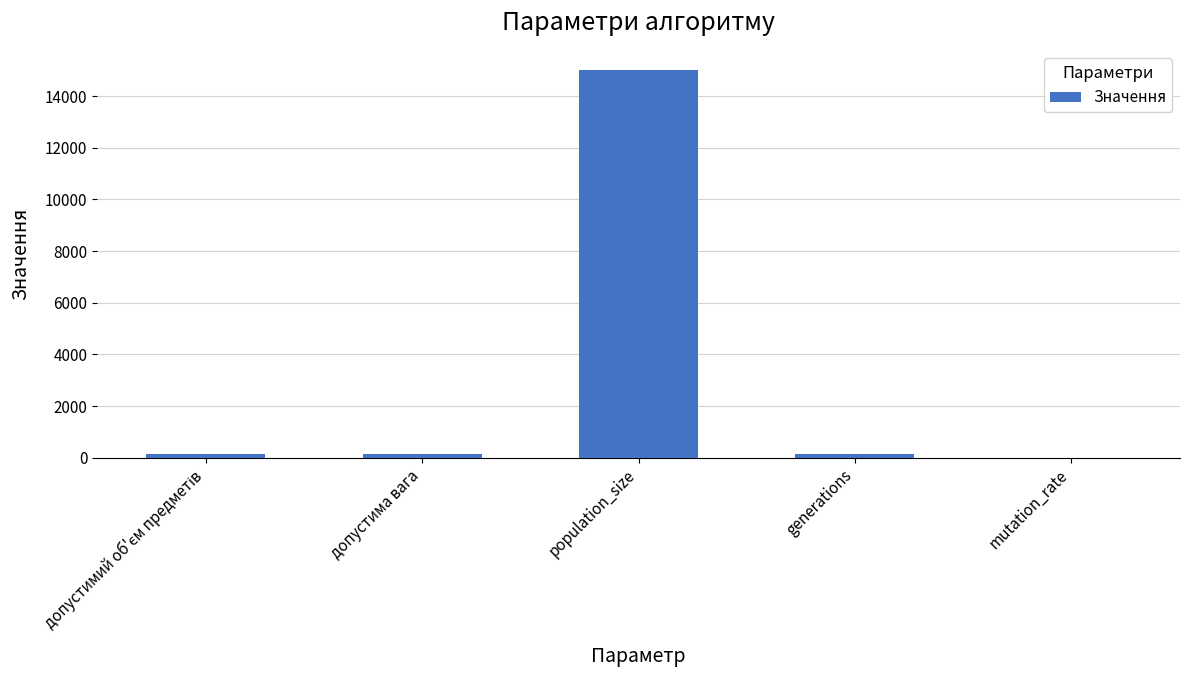

The value at population_size is 15000.0. True or false?

True